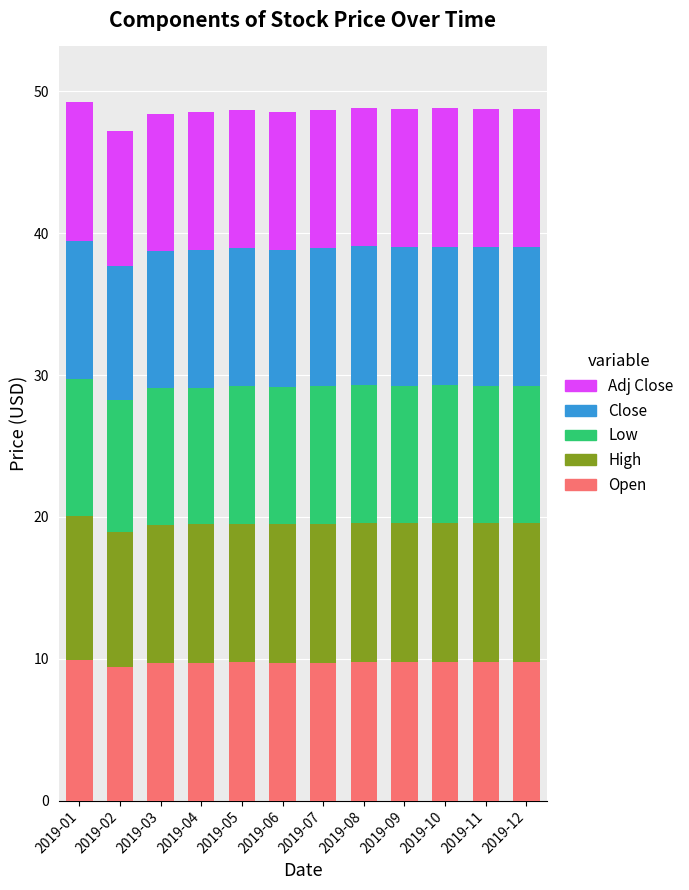

What are all the series names shown in the legend?

Adj Close, Close, Low, High, Open